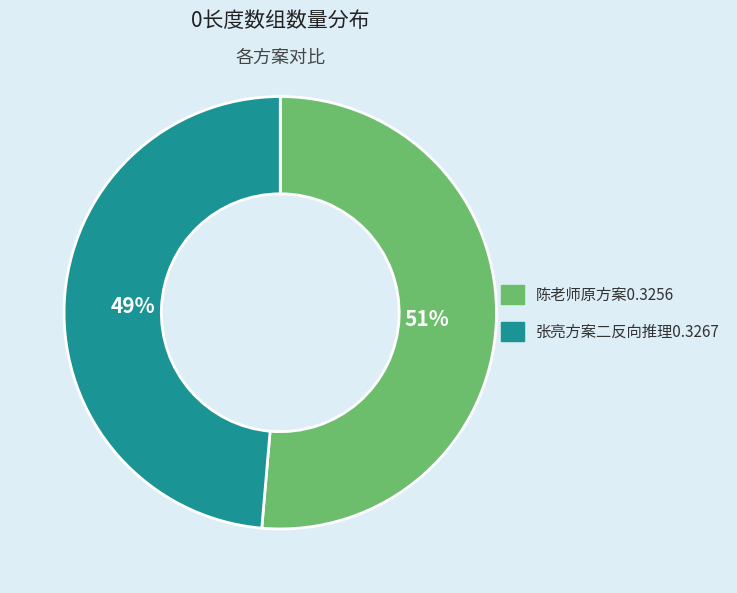

Which category has the smallest portion of the pie?

张亮方案二反向推理0.3267